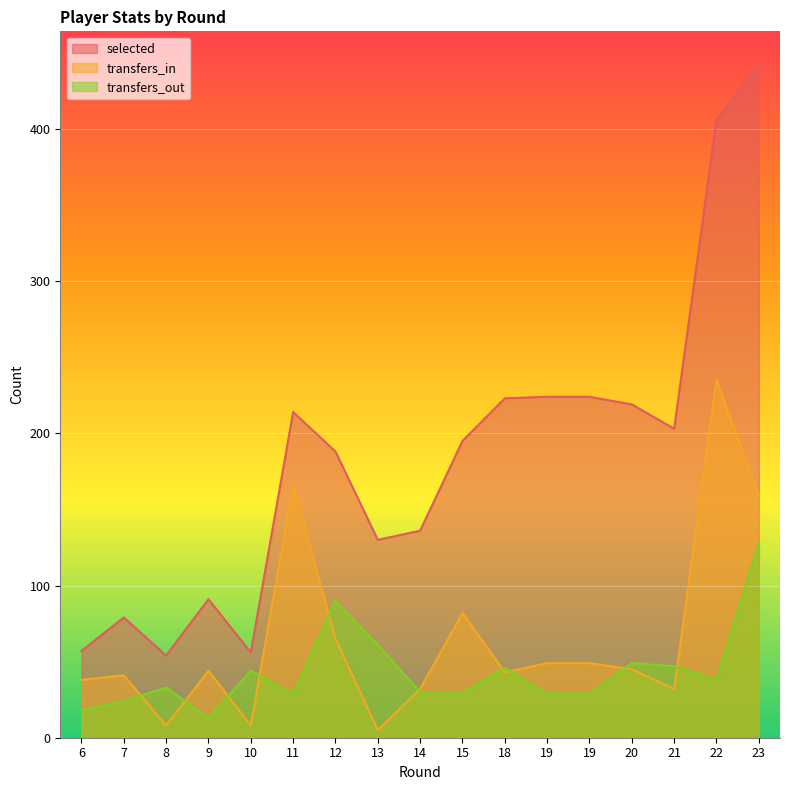

What are all the series names shown in the legend?

selected, transfers_in, transfers_out